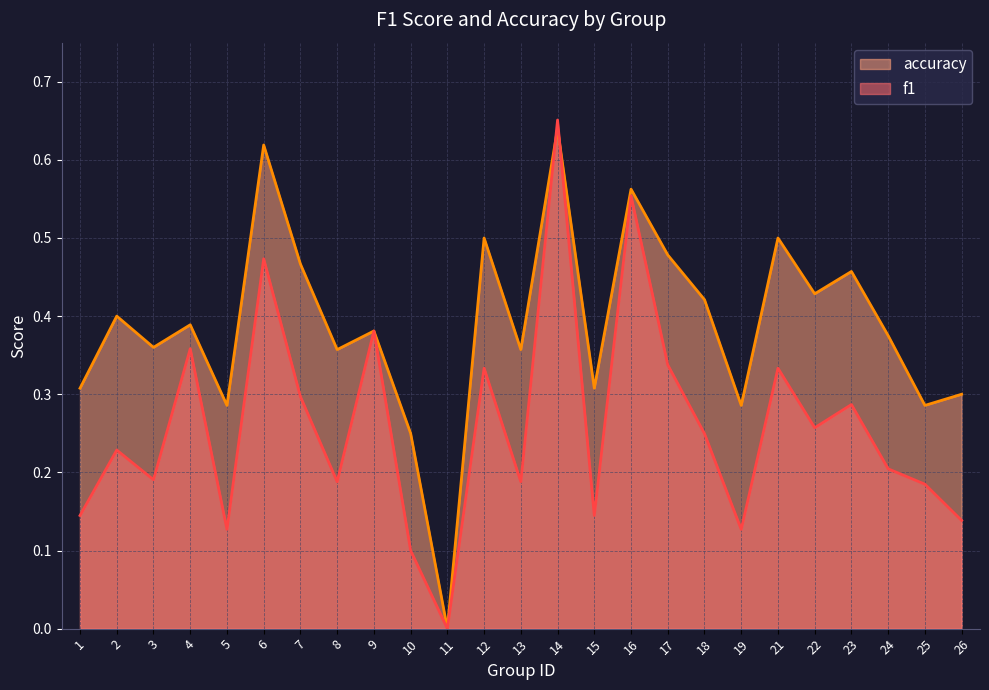

Between which two adjacent categories do f1 and accuracy first intersect?

13 and 14